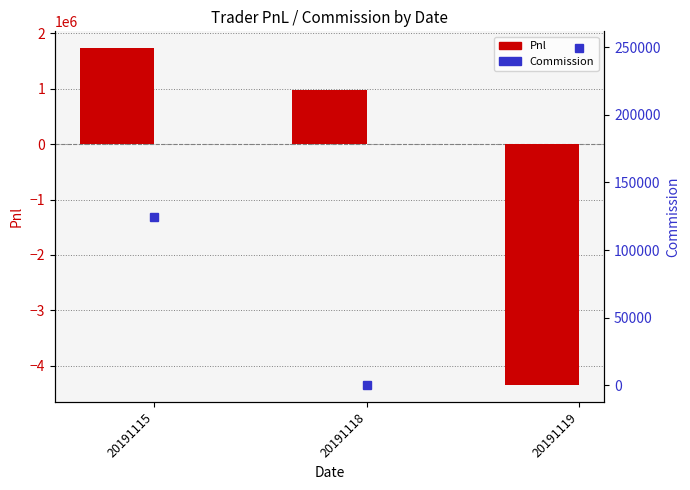

Which series has the largest total across all categories?

Commission